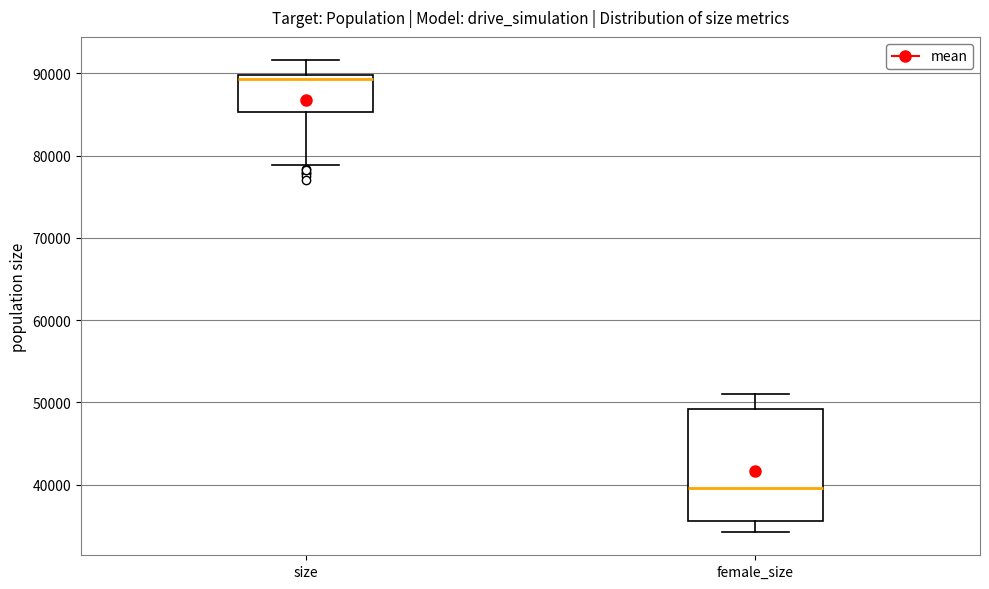

Which box's median line is the highest?

size